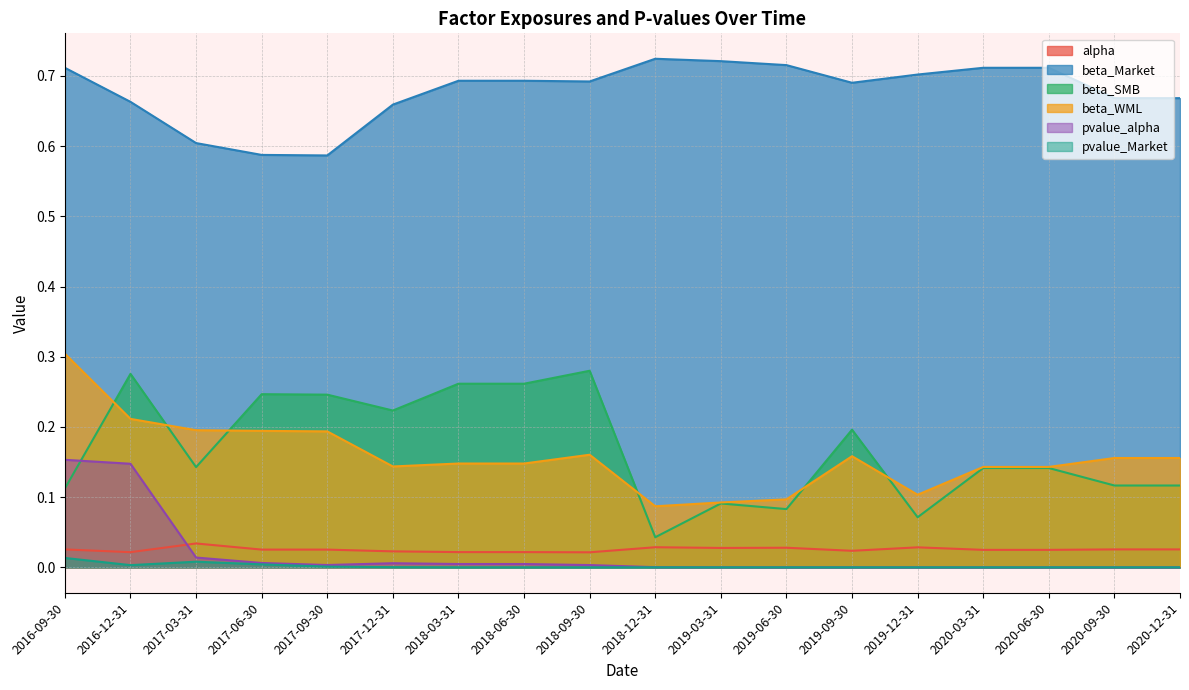

What are all the series names shown in the legend?

alpha, beta_Market, beta_SMB, beta_WML, pvalue_alpha, pvalue_Market